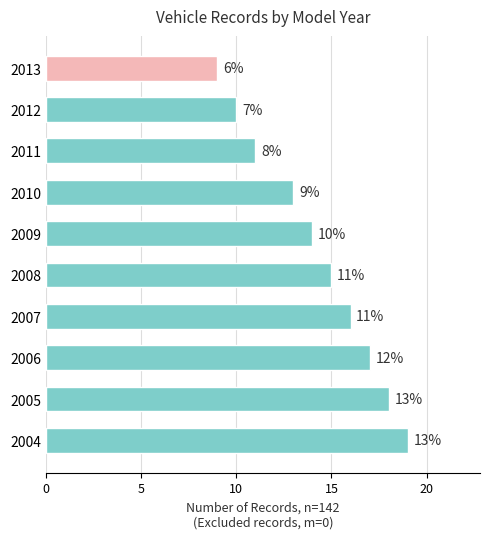

Reading bottom to top, transcribe all the data shown in this chart.

2004=19	2005=18	2006=17	2007=16	2008=15	2009=14	2010=13	2011=11	2012=10	2013=9